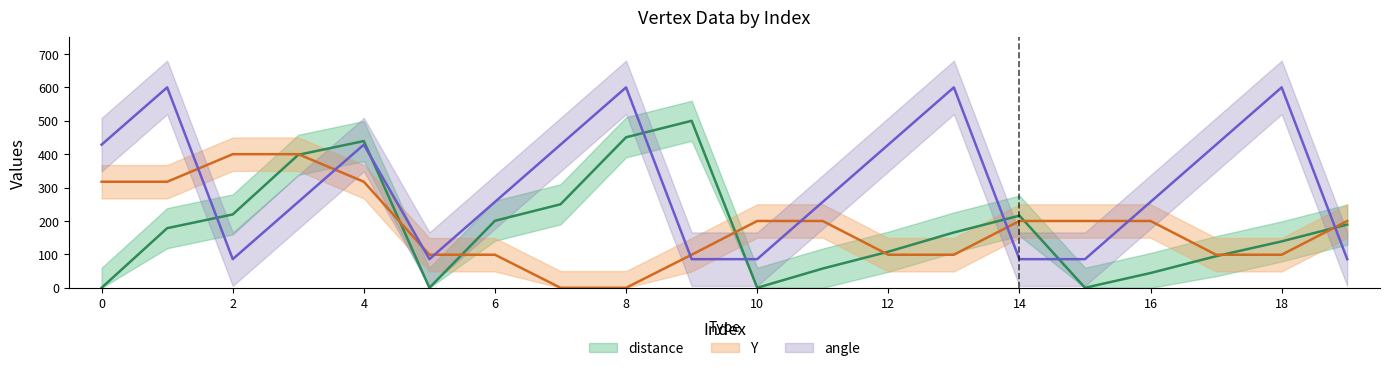

Which category has the highest value across all series?

1